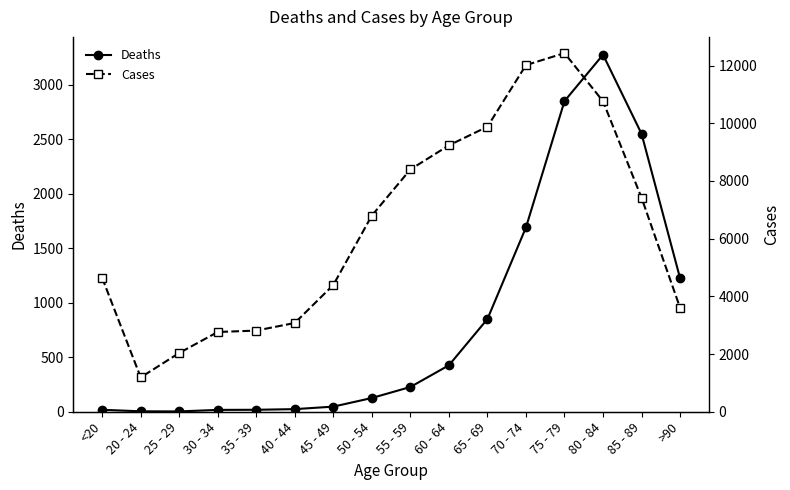

What is the spread (max minus min) of values at 70 - 74?

10328